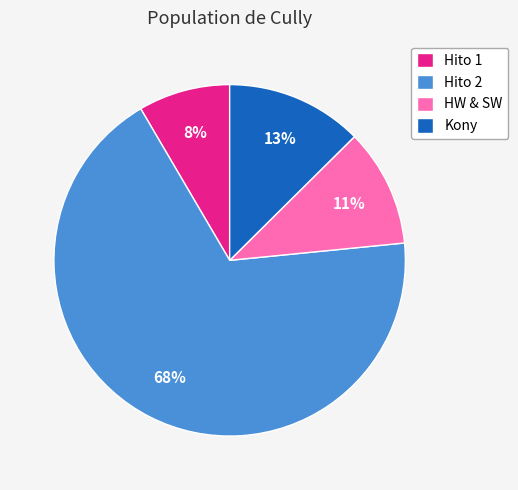

Count the number of slices in the pie.

4